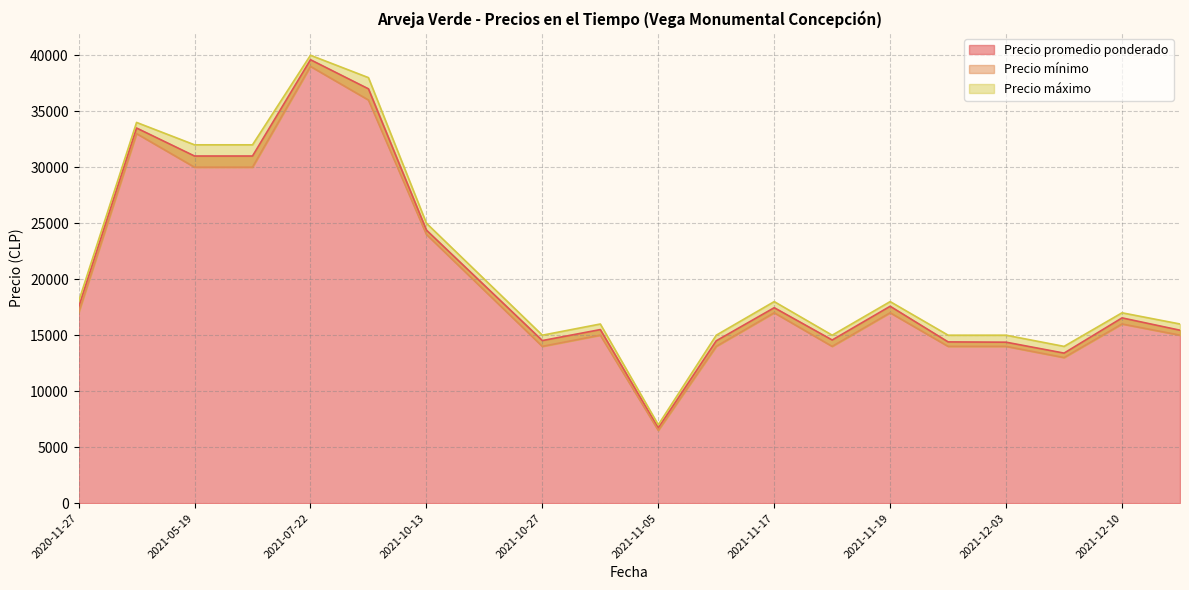

What is the difference between the maximum and second lowest values in the Precio máximo series?

26000